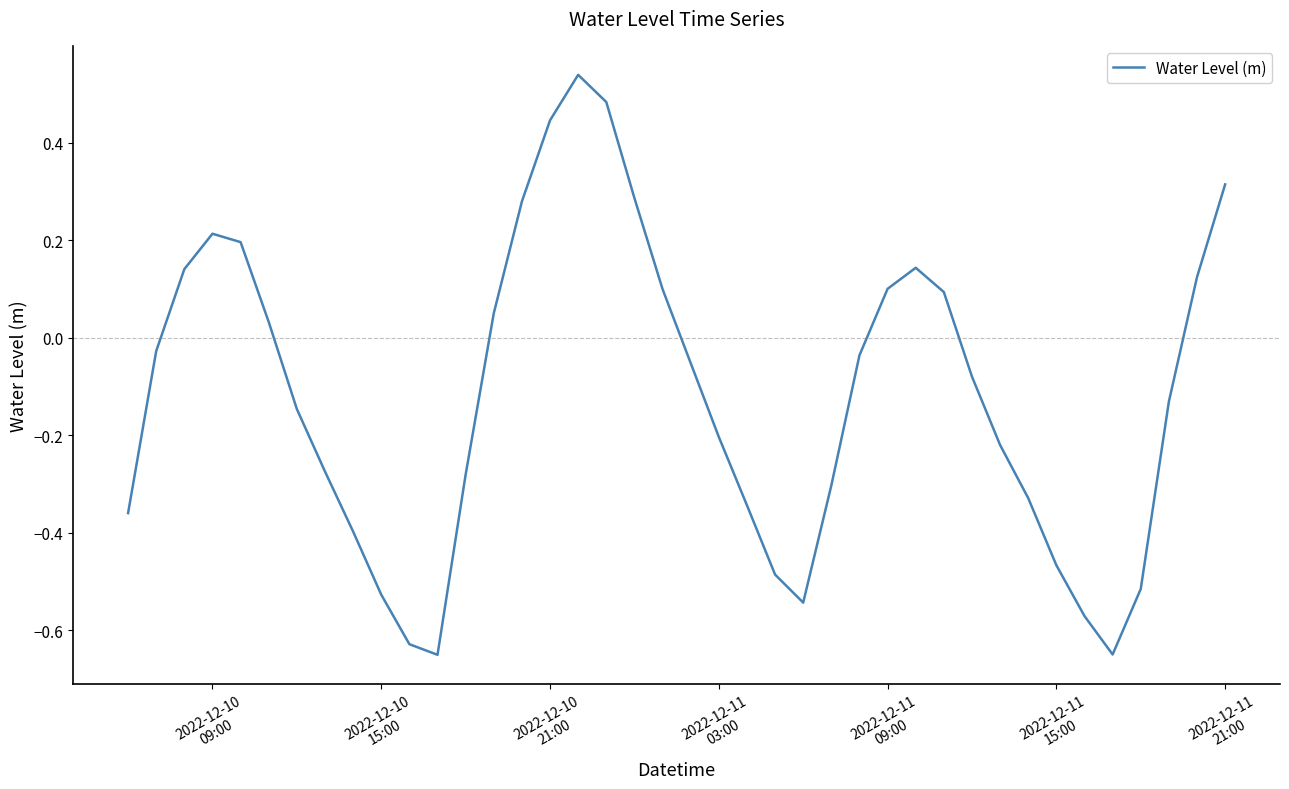

What is the difference between the maximum and minimum values?

1.2